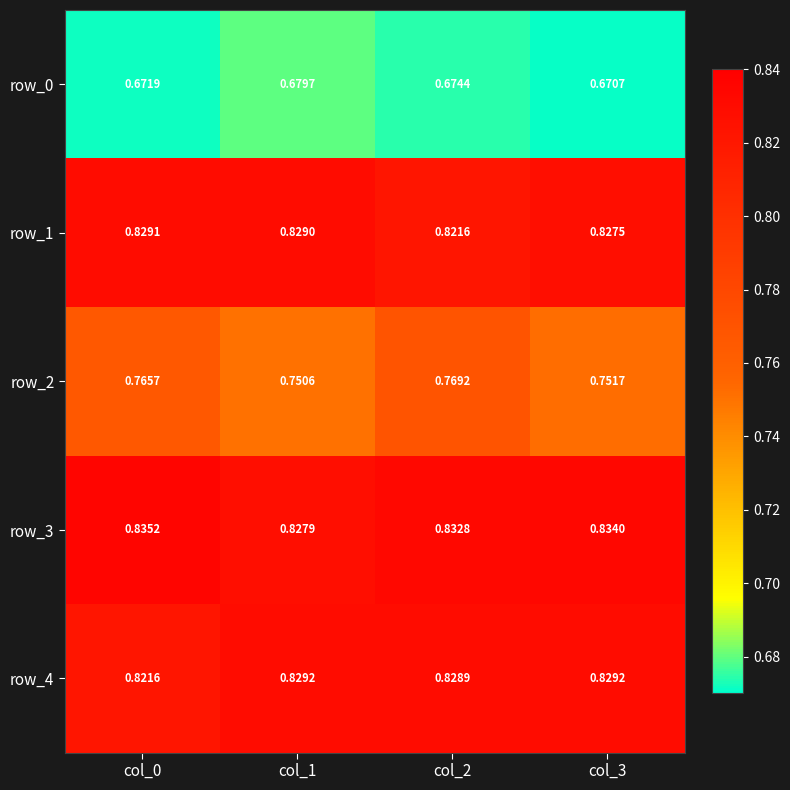

Is the value of row_3 at col_1 greater than the value of row_1 at col_2?

Yes